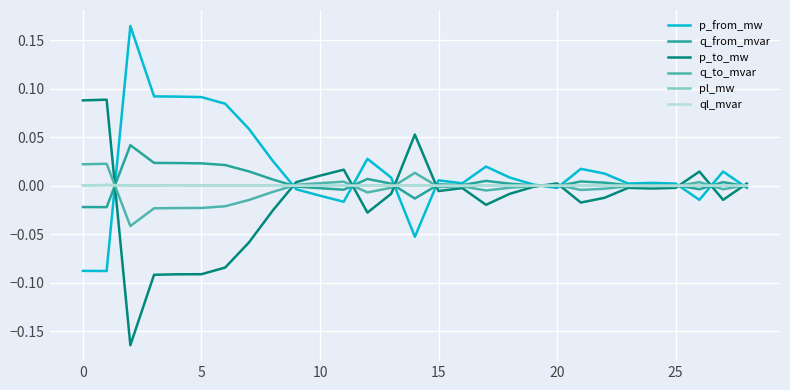

At how many categories does at least one series exceed 0?

29